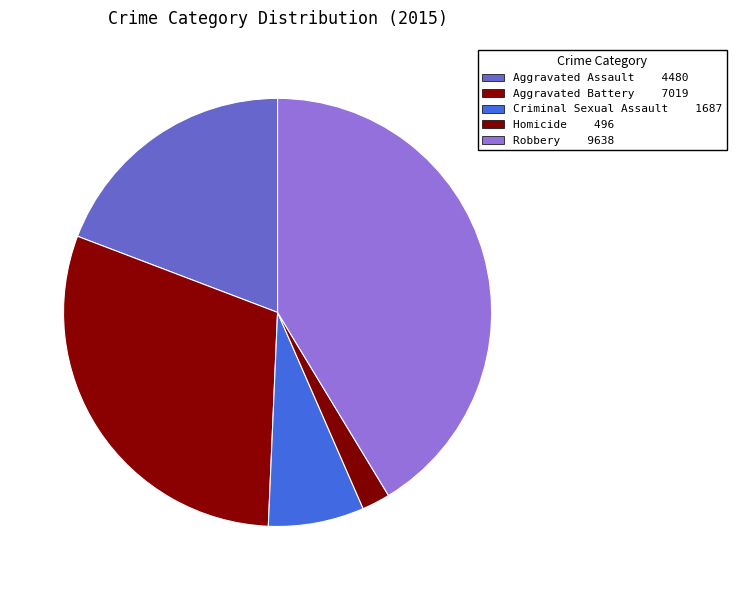

Does Aggravated Assault represent more than half of the total?

No